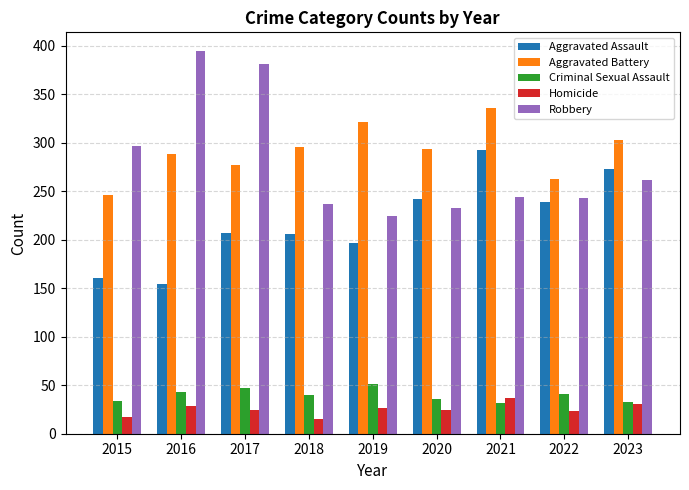

At how many categories does at least one series exceed 57?

9